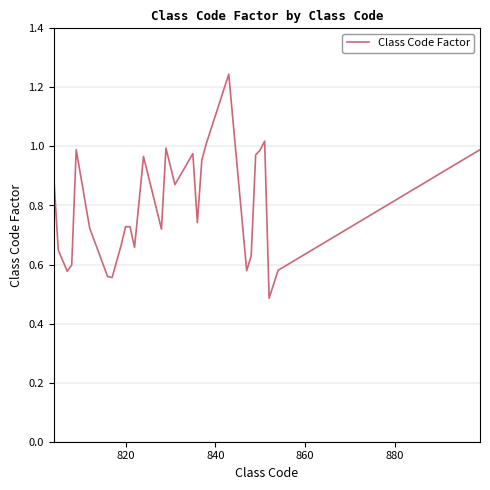

What is the smallest value displayed?

0.5